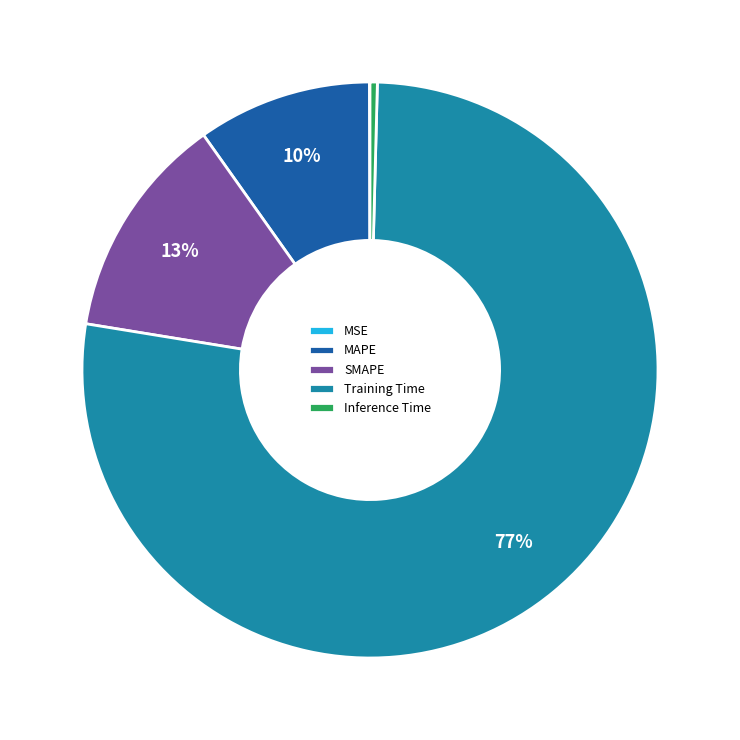

Which category has the biggest portion of the pie?

Training Time